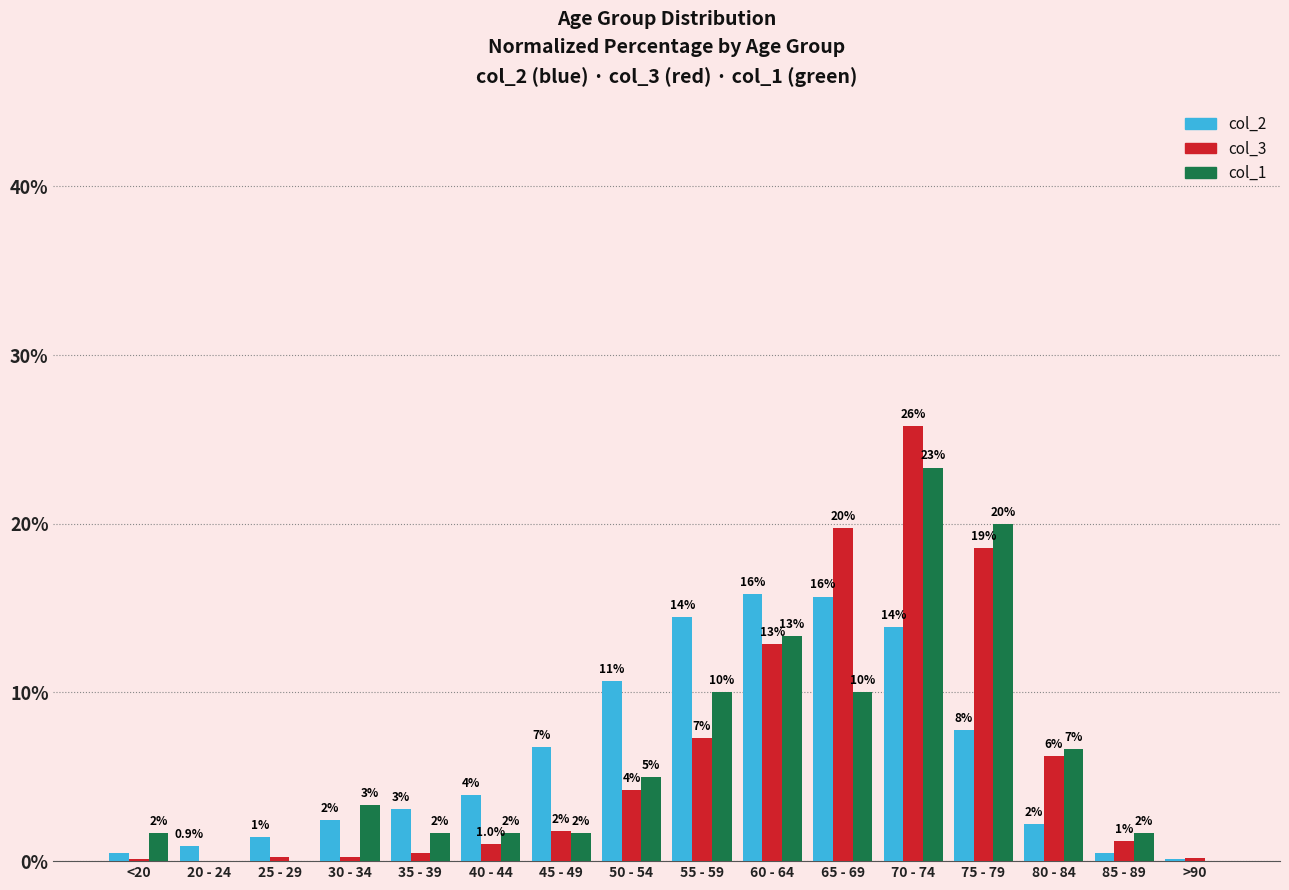

Reading left to right, extract all data points from this chart.

col_2: <20=0.5	20 - 24=0.9	25 - 29=1.4	30 - 34=2.5	35 - 39=3.1	40 - 44=3.9	45 - 49=6.7	50 - 54=10.7	55 - 59=14.5	60 - 64=15.8	65 - 69=15.7	70 - 74=13.9	75 - 79=7.8	80 - 84=2.2	85 - 89=0.5	>90=0.1
col_3: <20=0.1	20 - 24=0.0	25 - 29=0.2	30 - 34=0.3	35 - 39=0.5	40 - 44=1.0	45 - 49=1.8	50 - 54=4.2	55 - 59=7.3	60 - 64=12.9	65 - 69=19.7	70 - 74=25.8	75 - 79=18.5	80 - 84=6.2	85 - 89=1.2	>90=0.2
col_1: <20=1.7	20 - 24=0.0	25 - 29=0.0	30 - 34=3.3	35 - 39=1.7	40 - 44=1.7	45 - 49=1.7	50 - 54=5.0	55 - 59=10.0	60 - 64=13.3	65 - 69=10.0	70 - 74=23.3	75 - 79=20.0	80 - 84=6.7	85 - 89=1.7	>90=0.0